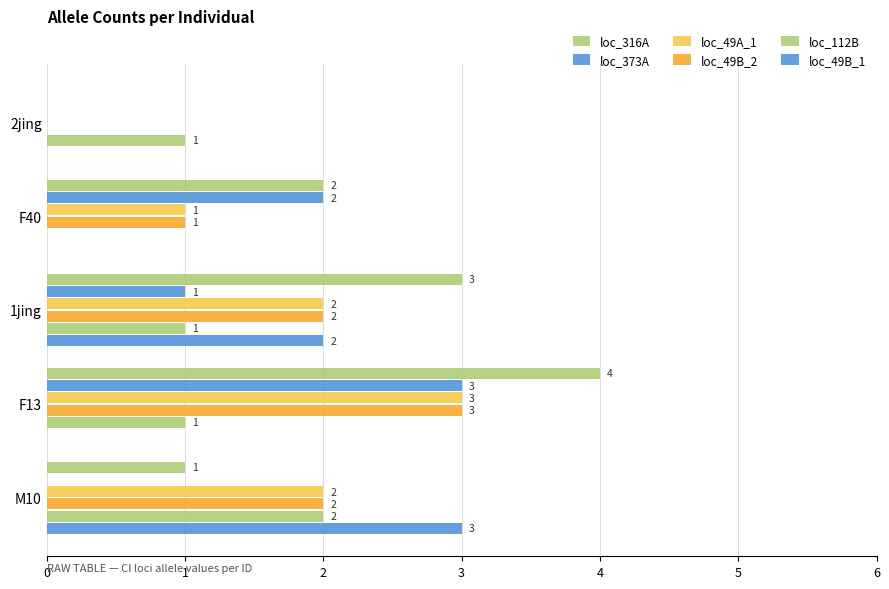

How many distinct data groups are displayed?

6